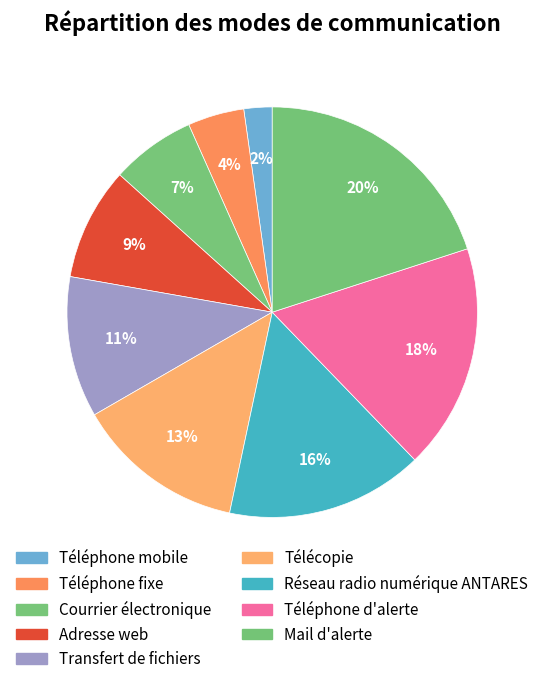

Count the number of slices in the pie.

9